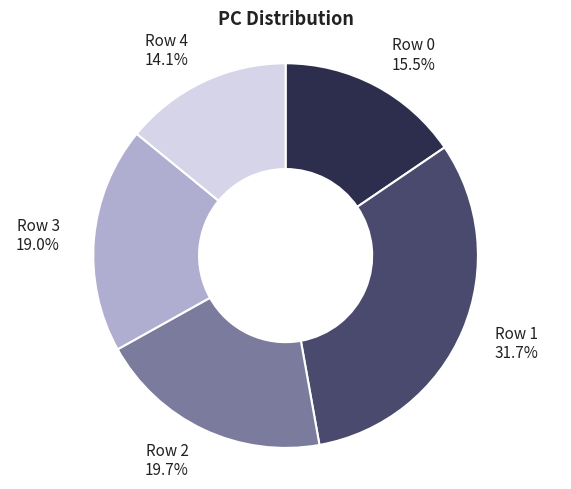

Is there a majority slice in this chart?

No